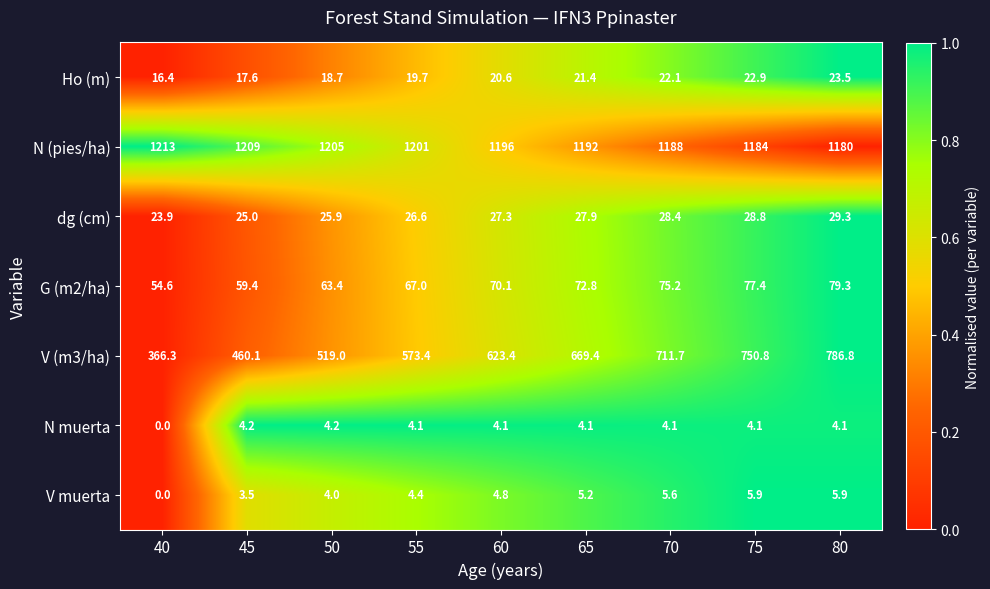

How many data points does each series have?

9